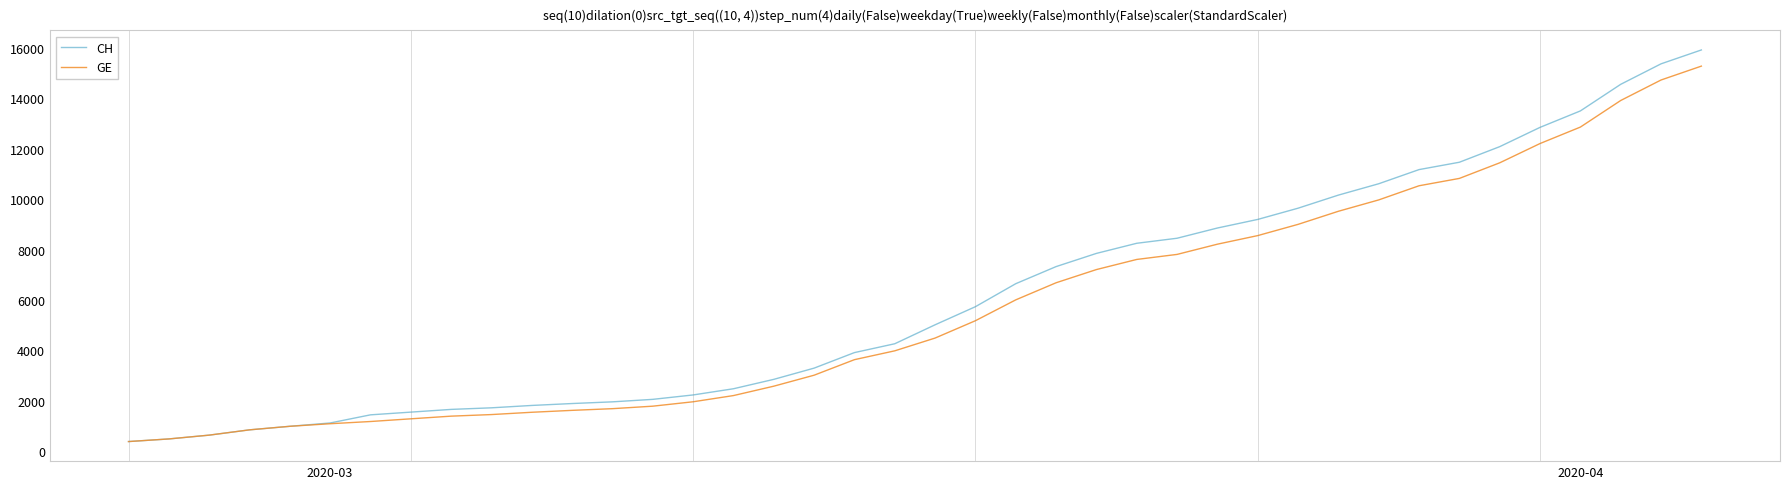

What is the maximum value shown in the chart?

15926